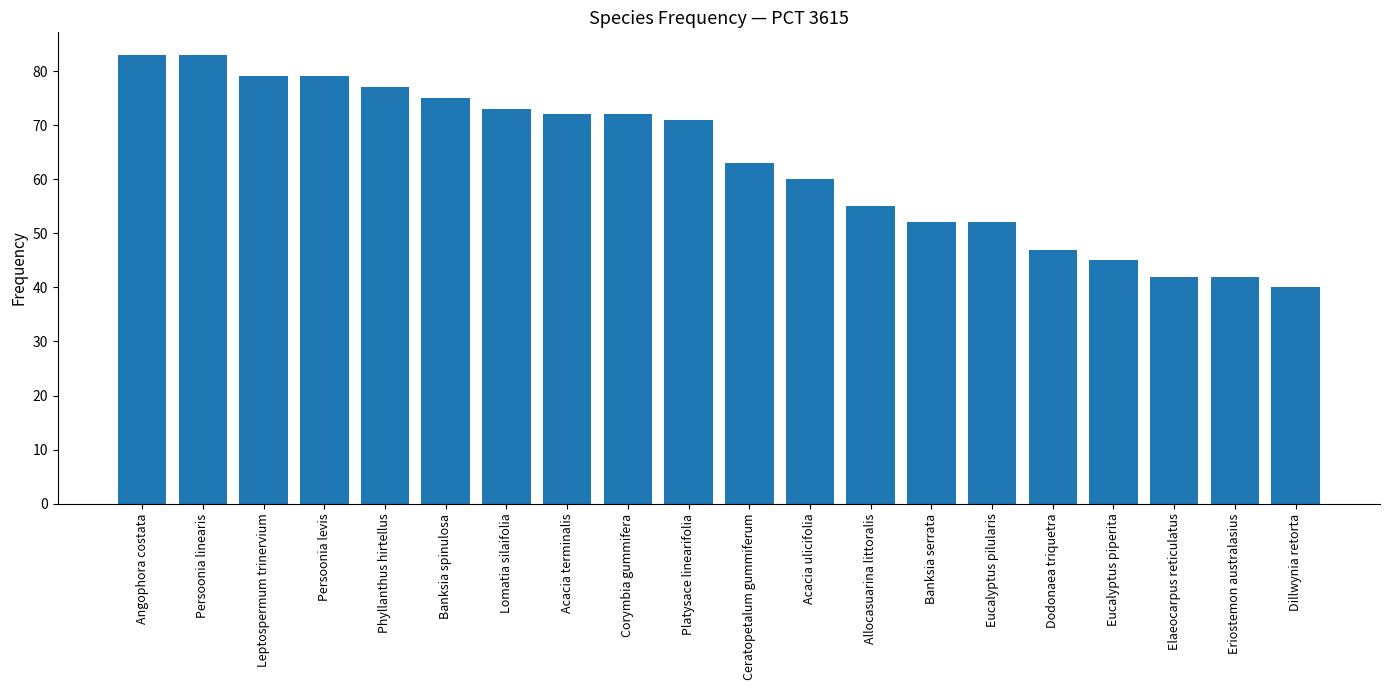

Is it true that the value at Banksia spinulosa is 110?

False